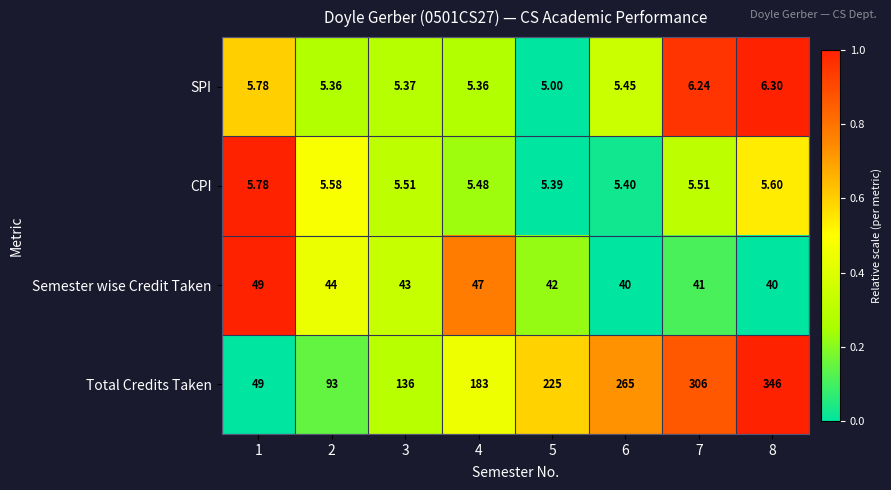

Which series changed the most between 4 and 6?

Total Credits Taken